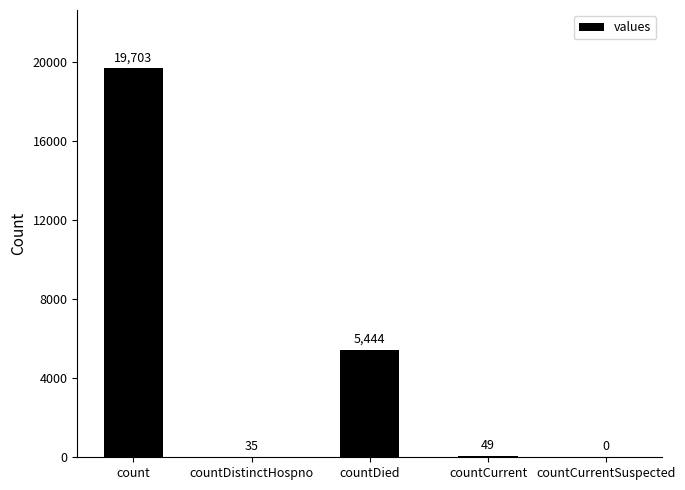

What is the approximate value at countDied, to the nearest 50?

5450